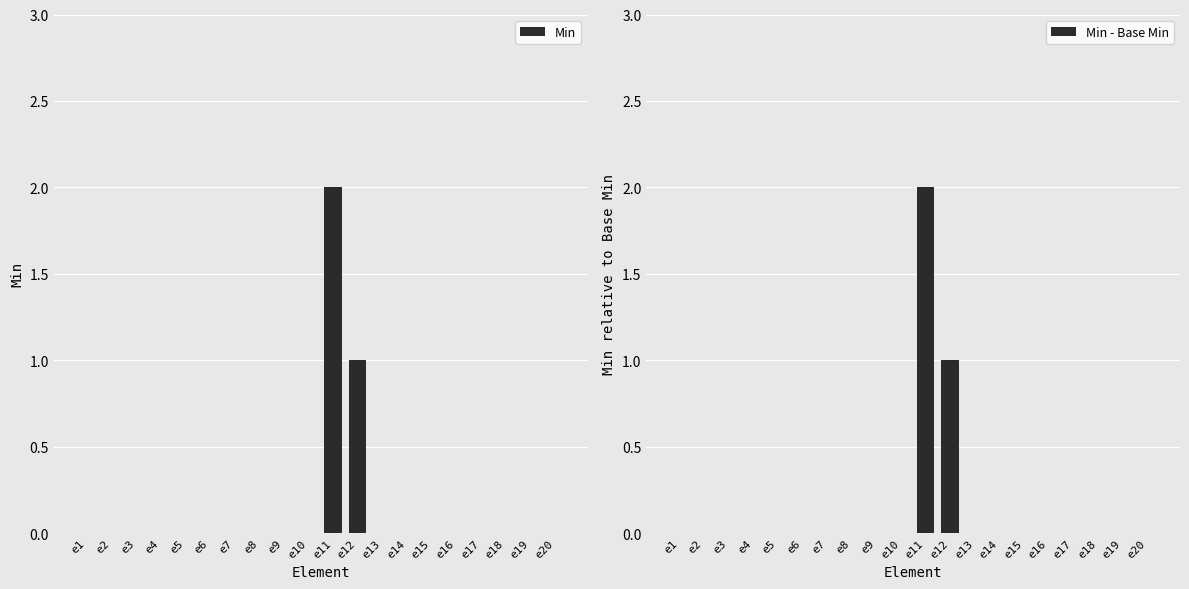

Which has a higher value, e4 or e20?

e4